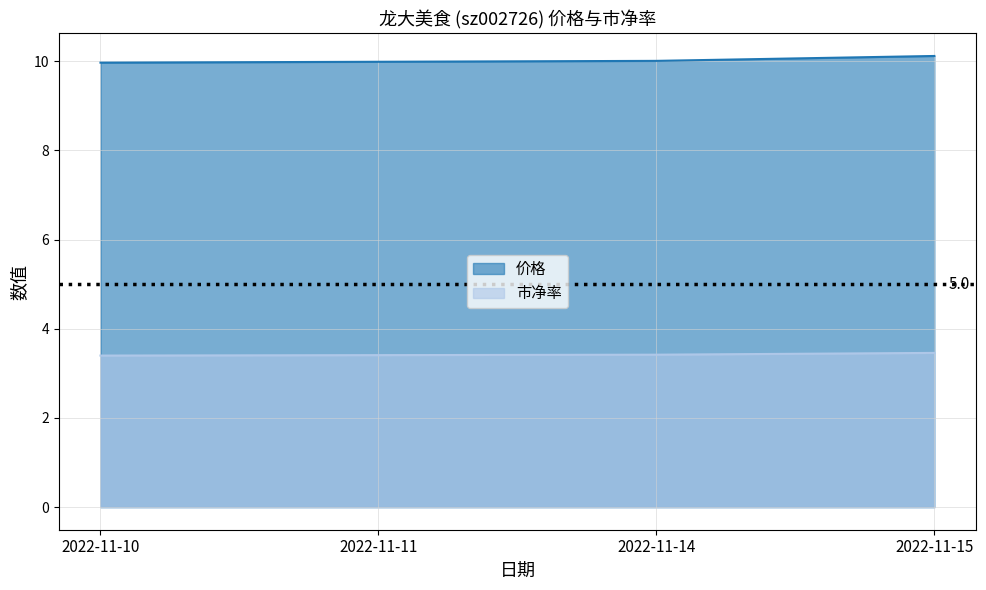

What is the smallest value displayed?

3.4